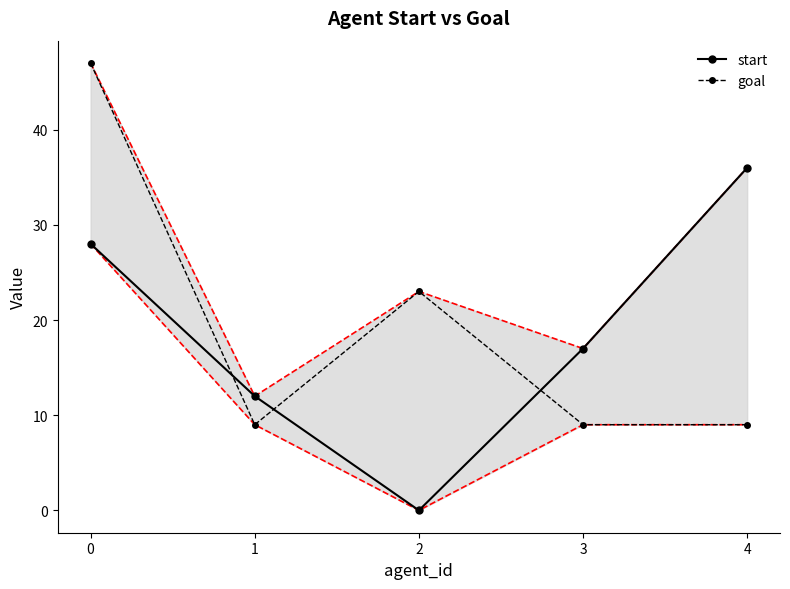

Reading left to right, extract all data points from this chart.

start: 0=28	1=12	2=0	3=17	4=36
goal: 0=47	1=9	2=23	3=9	4=9